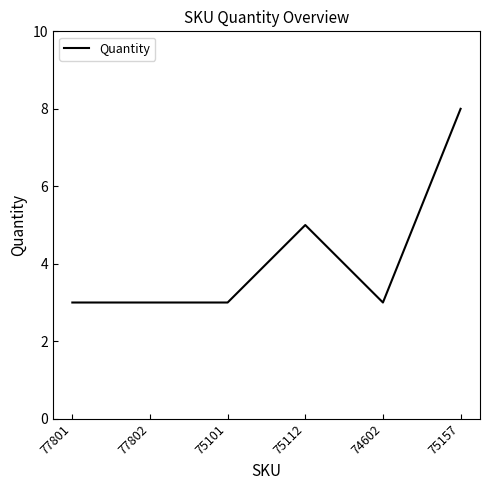

What is the ratio of the value at 74602 to the value at 75101?

1.0